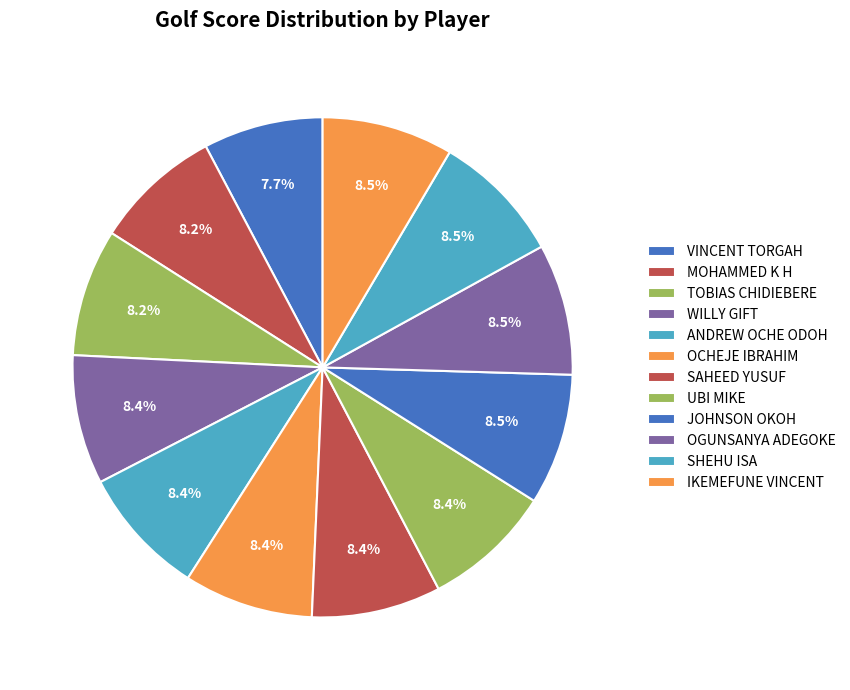

To the nearest percent, what is the difference between the largest and smallest slice percentages?

1%